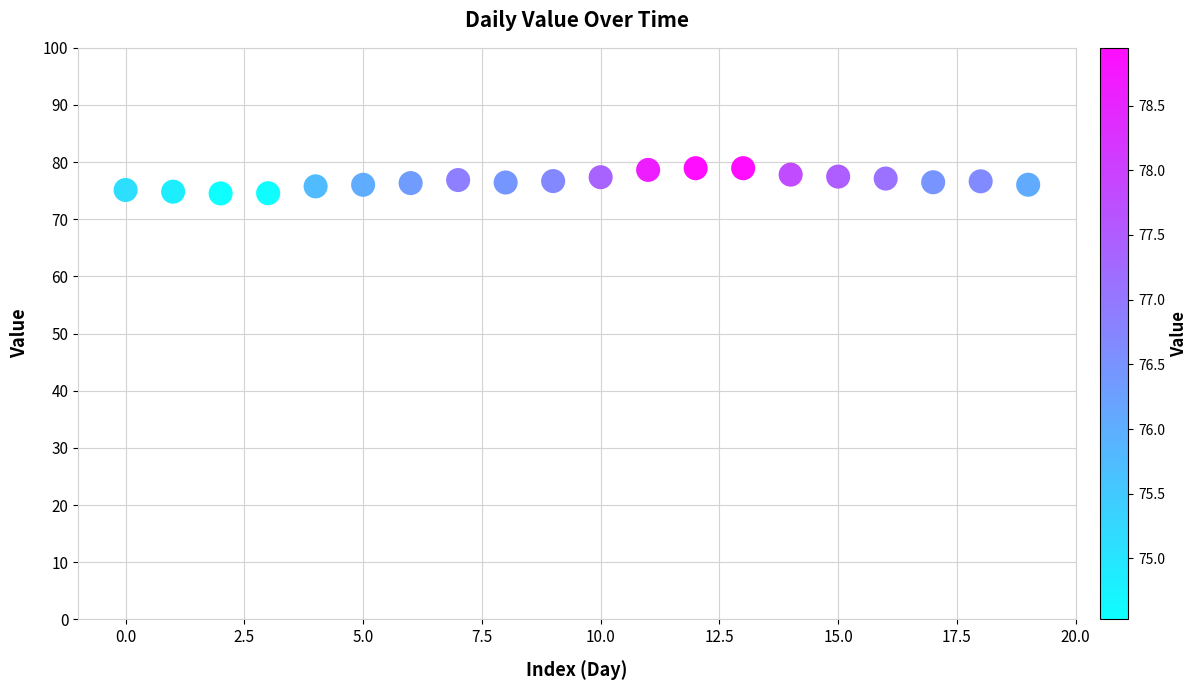

What is the range of Y values (max minus min)?

4.4